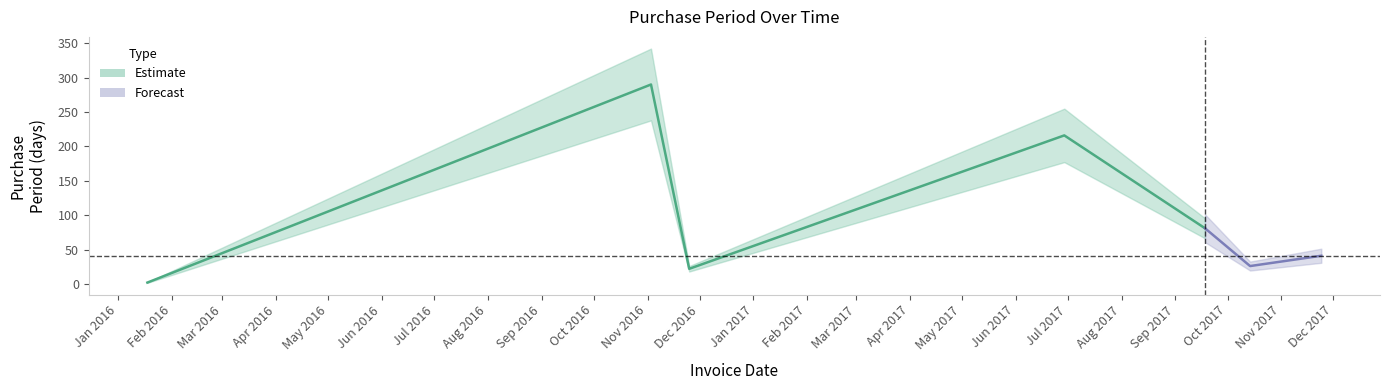

What is the difference between the values at 2017-11-24 and 2017-06-29?

175